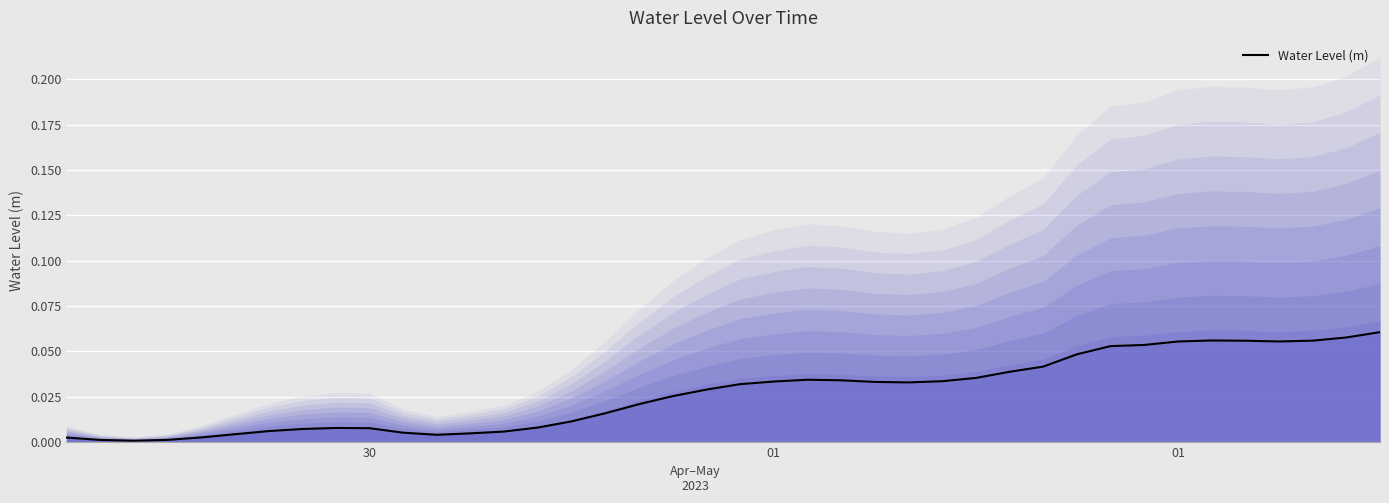

Does the chart display data point markers on the line(s)?

No